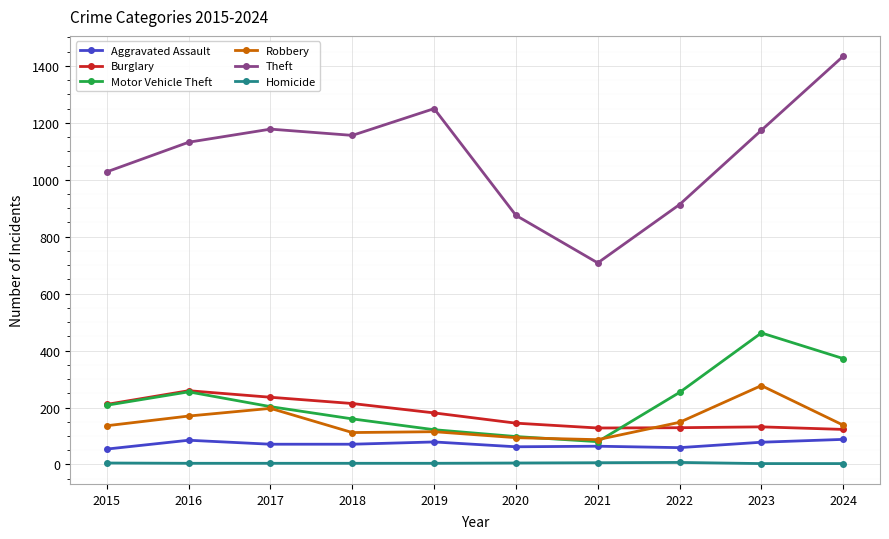

Which label corresponds to the largest value in the chart?

2024